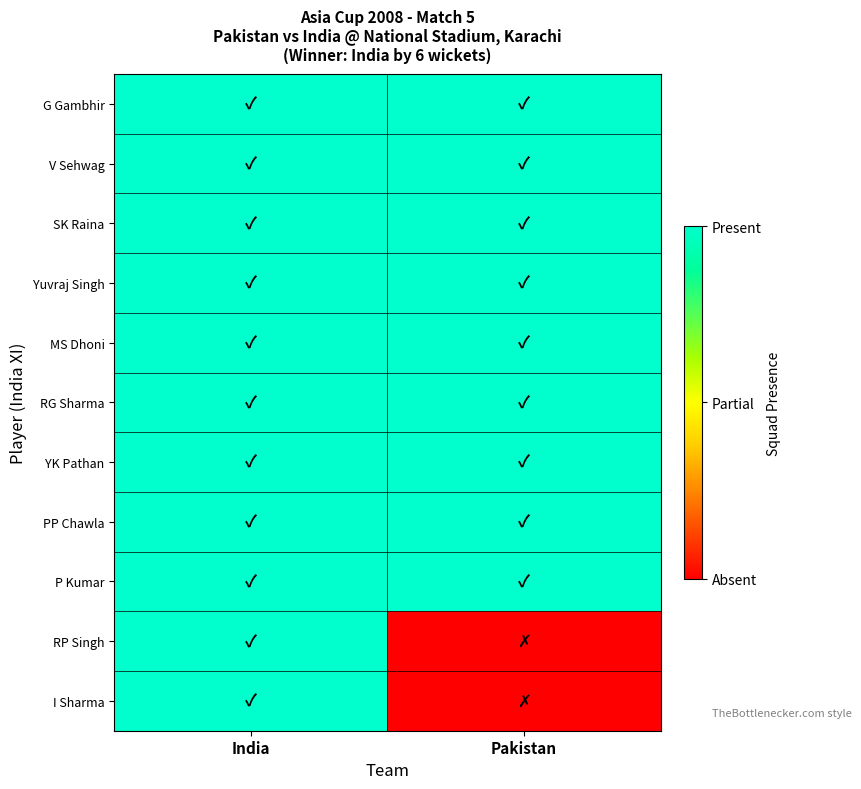

Reading right to left, extract all data points from this chart.

G Gambhir: Pakistan=1	India=1
V Sehwag: Pakistan=1	India=1
SK Raina: Pakistan=1	India=1
Yuvraj Singh: Pakistan=1	India=1
MS Dhoni: Pakistan=1	India=1
RG Sharma: Pakistan=1	India=1
YK Pathan: Pakistan=1	India=1
PP Chawla: Pakistan=1	India=1
P Kumar: Pakistan=1	India=1
RP Singh: Pakistan=0	India=1
I Sharma: Pakistan=0	India=1